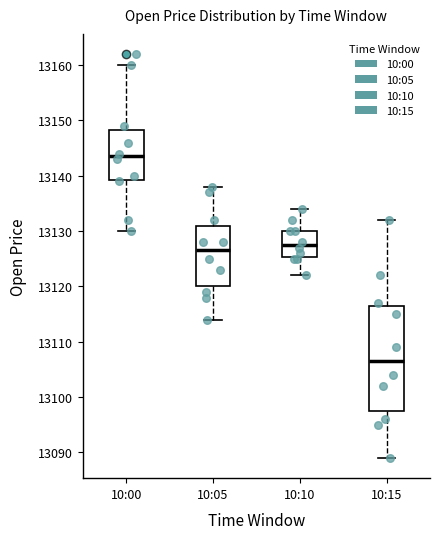

Where is the upper edge of the box for 10:10 on the y-axis? The values are not printed on the chart, so give them approximately, as read against the axis.

13130